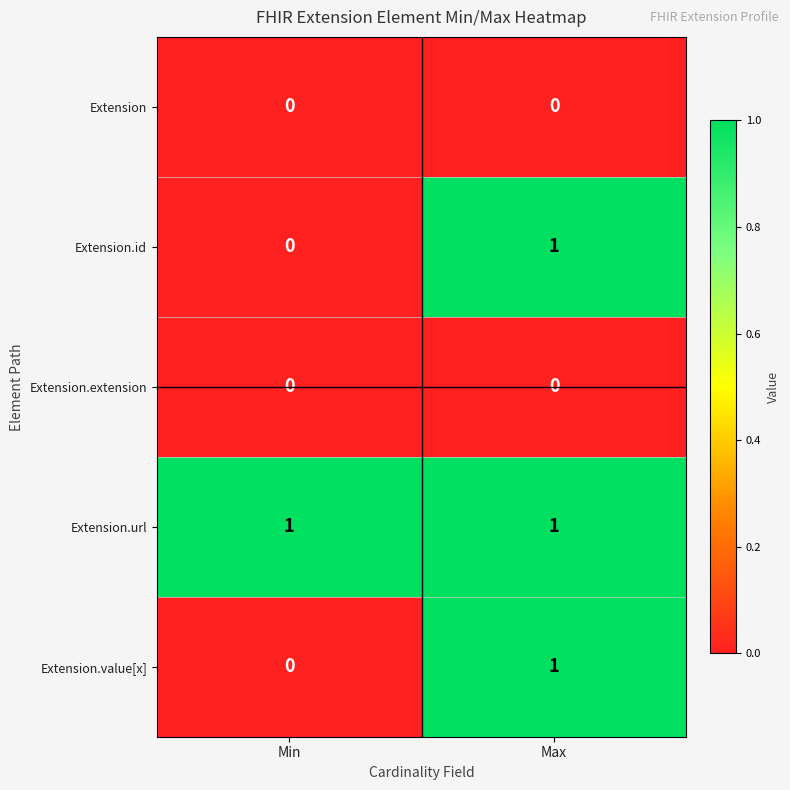

Reading left to right, extract all data points from this chart.

Extension: Min=0	Max=0
Extension.id: Min=0	Max=1
Extension.extension: Min=0	Max=0
Extension.url: Min=1	Max=1
Extension.value[x]: Min=0	Max=1